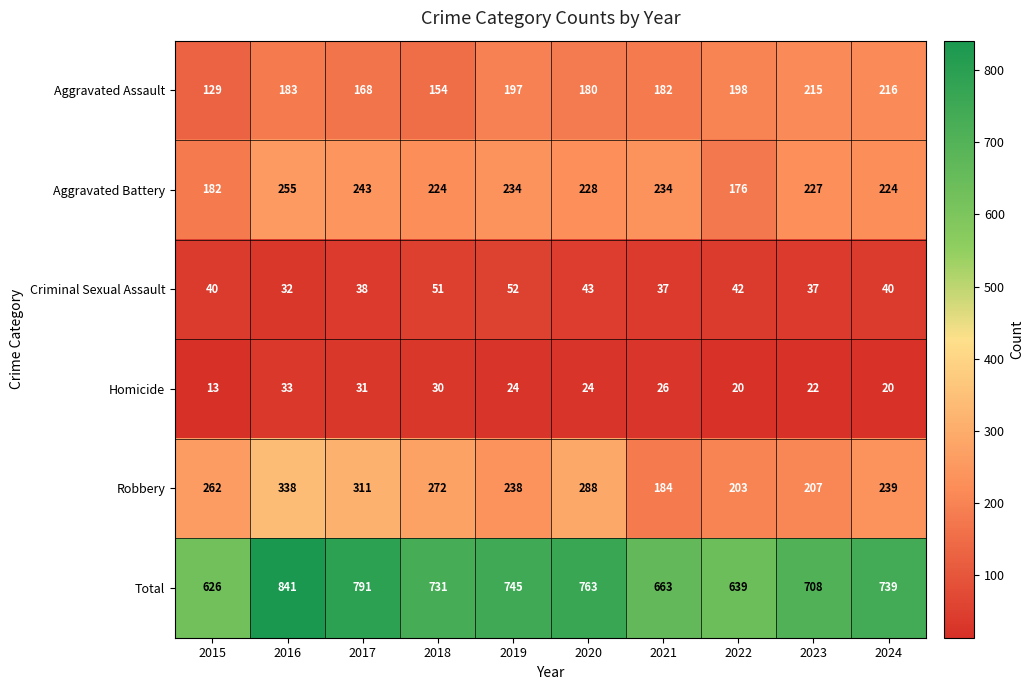

What is the difference between the highest and lowest values at 2020?

739